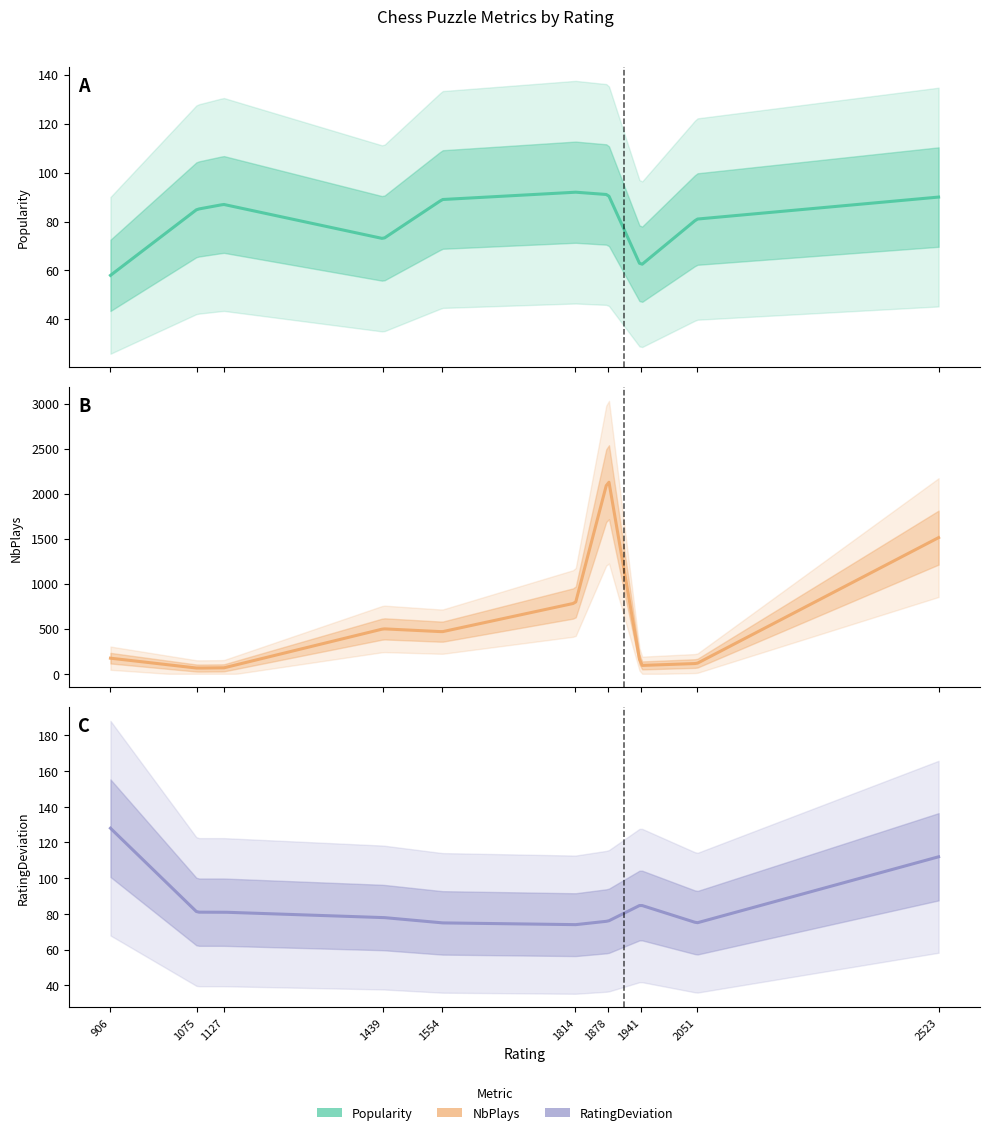

What is the sum of the Popularity values at 906 and 2051?

139